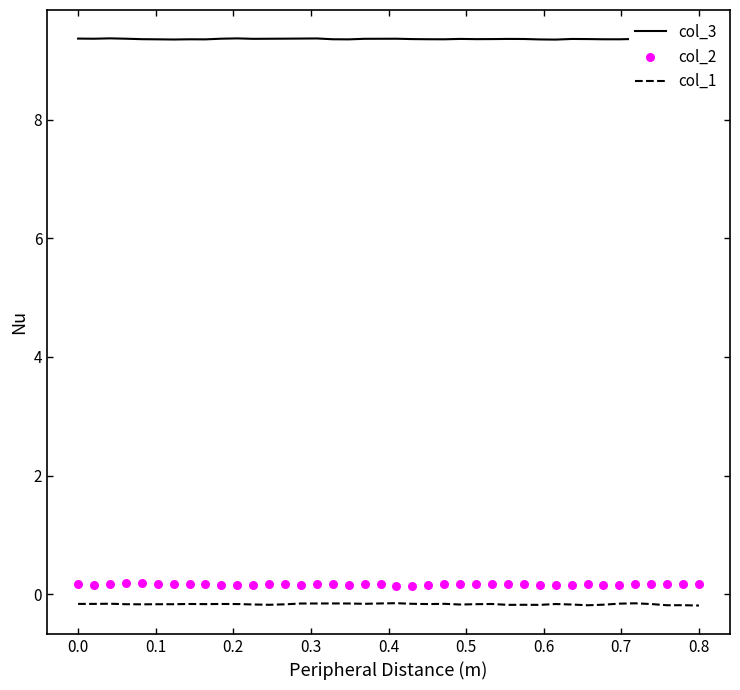

At which category is the sum across all series the highest?

0.2